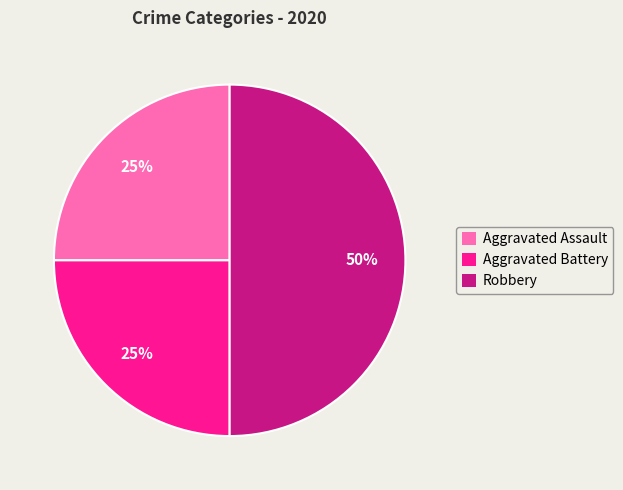

Does Aggravated Assault account for over 50% of the chart?

No